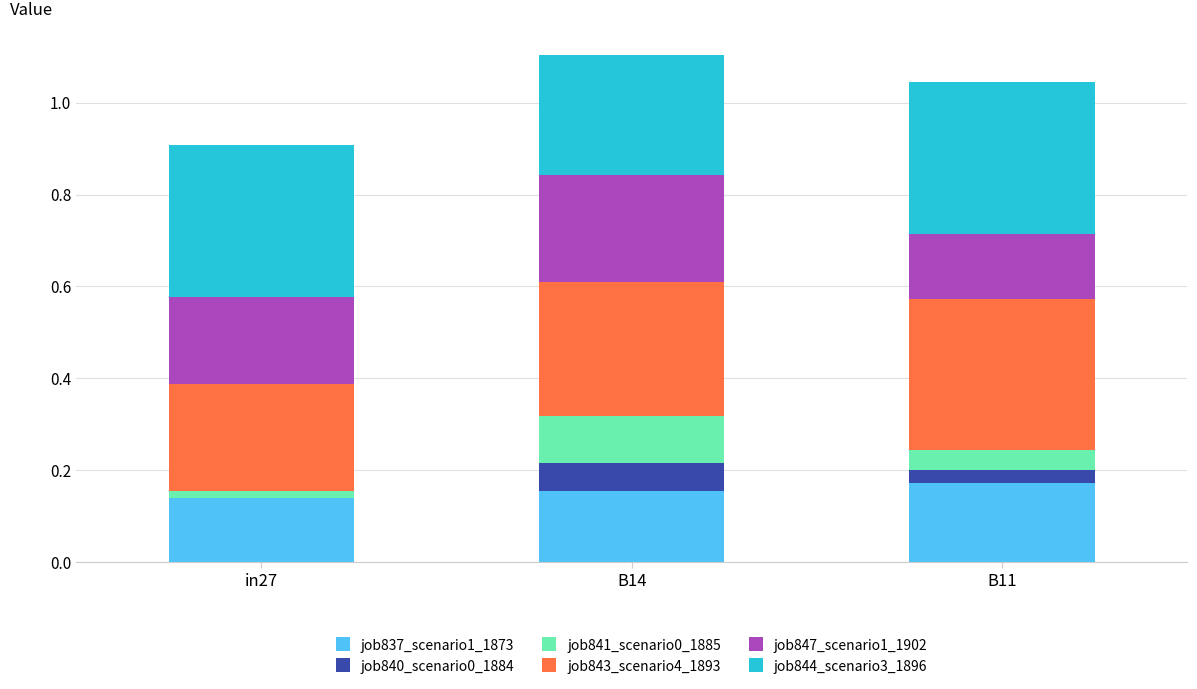

What is the total value across all series at B11?

1.0